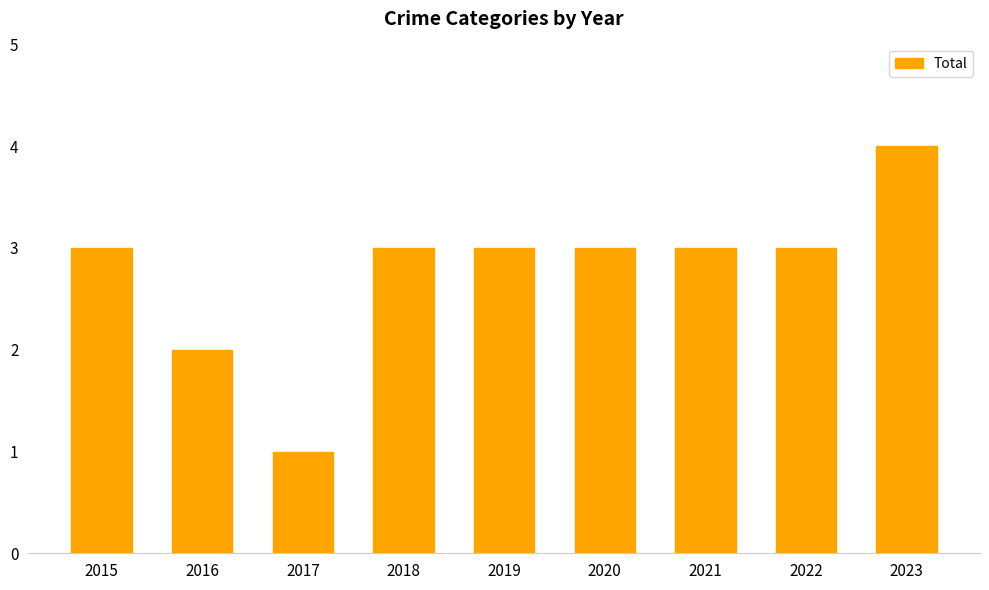

What is the difference between the values at 2023 and 2021?

1